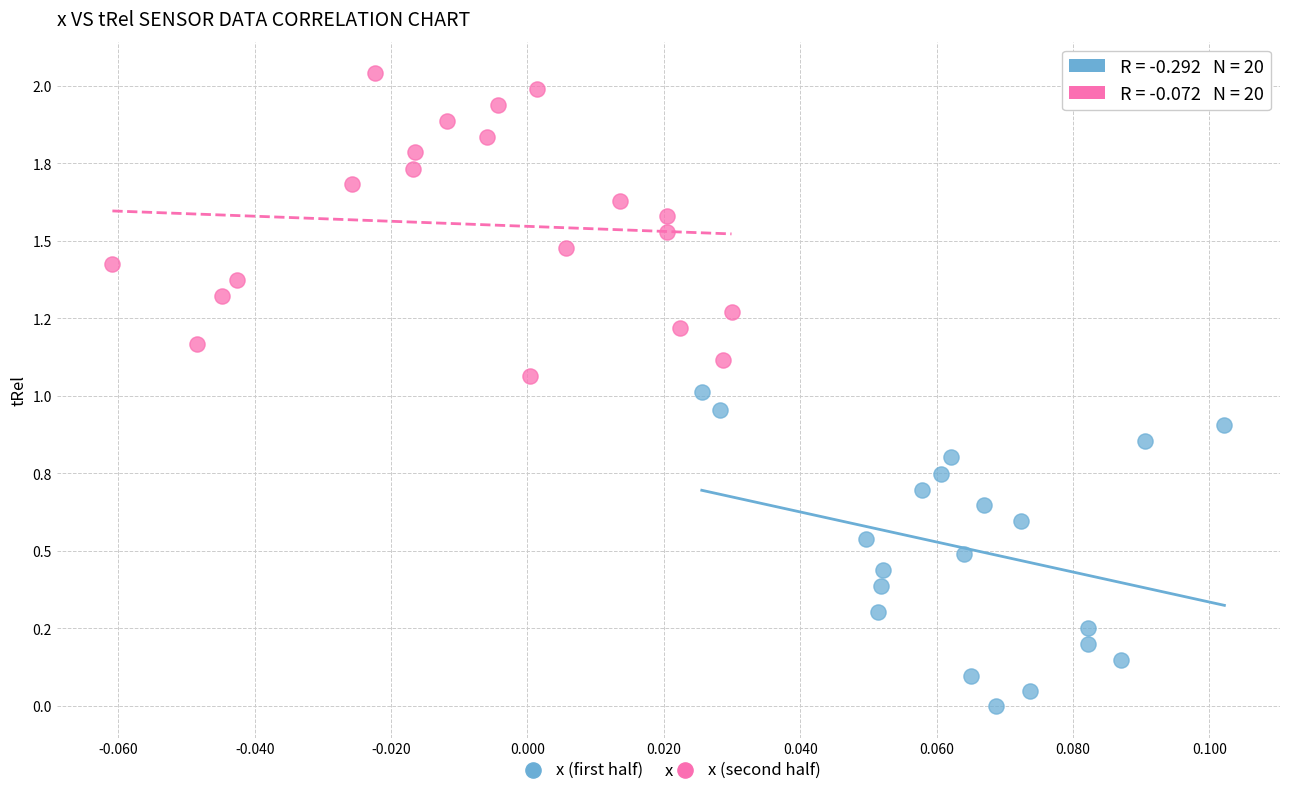

What are all the series names shown in the legend?

x (first half), x (second half)